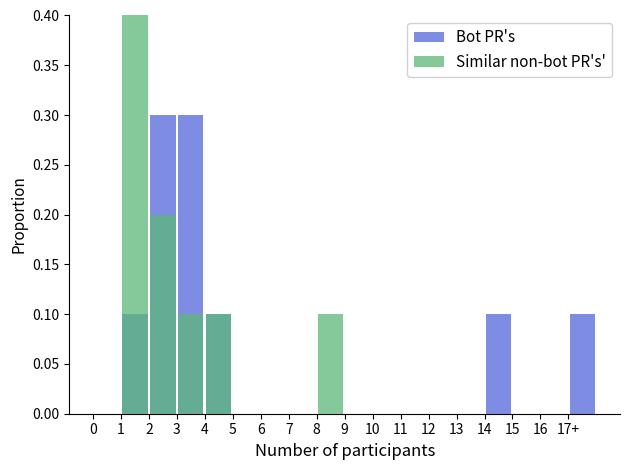

Is it true that Bot PR's equals 0.0 at 12?

True